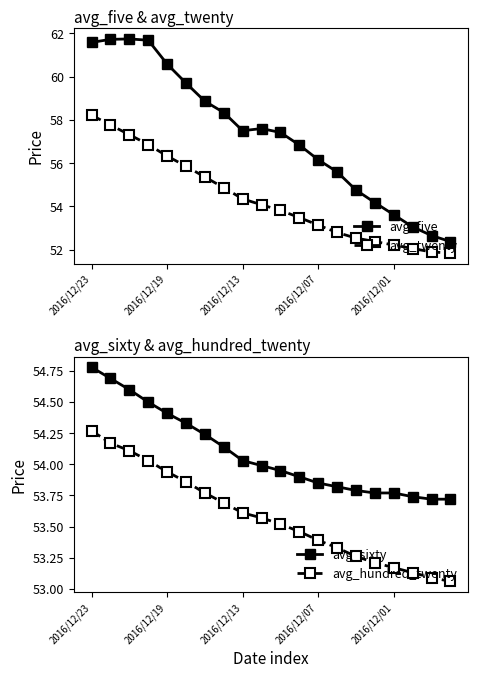

What is the label of the 7th point from the left?

6